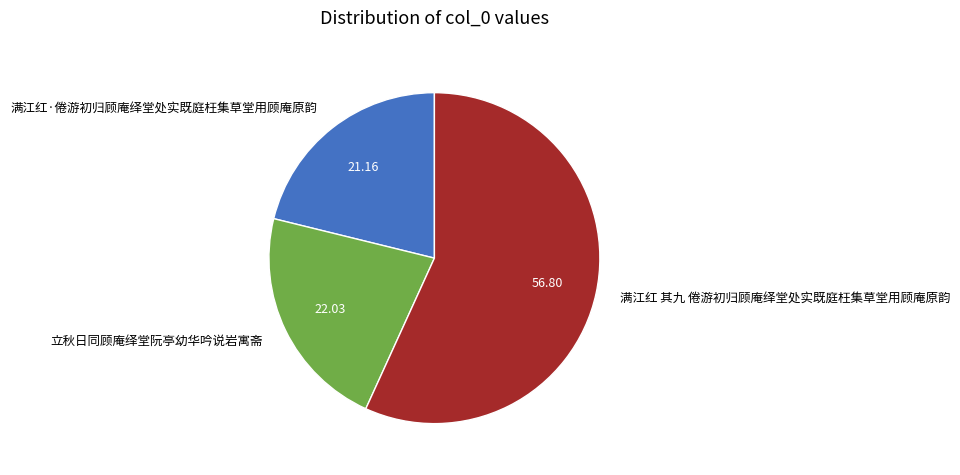

The 立秋日同顾庵绎堂阮亭幼华吟说岩寓斋 slice represents 22% of the pie. True or false?

True